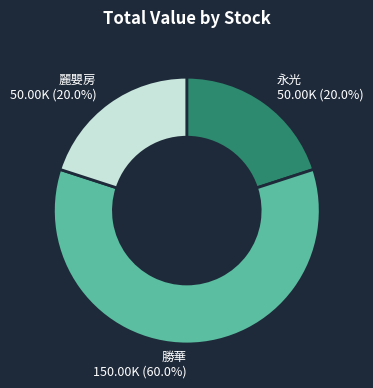

To the nearest percent, what percentage of the pie is 勝華?

60%